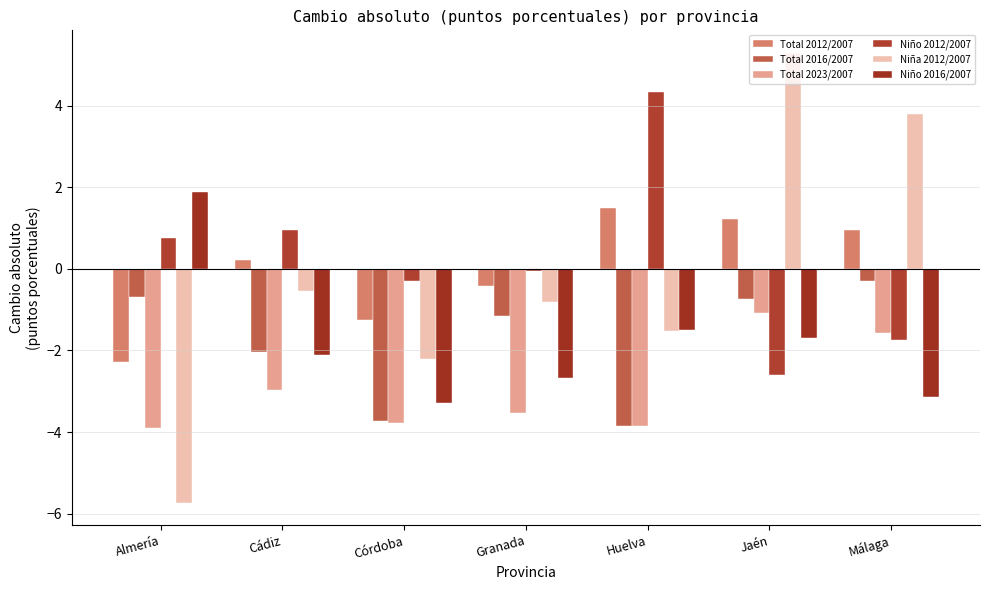

How many data points in Niña 2012/2007 are above 0?

2